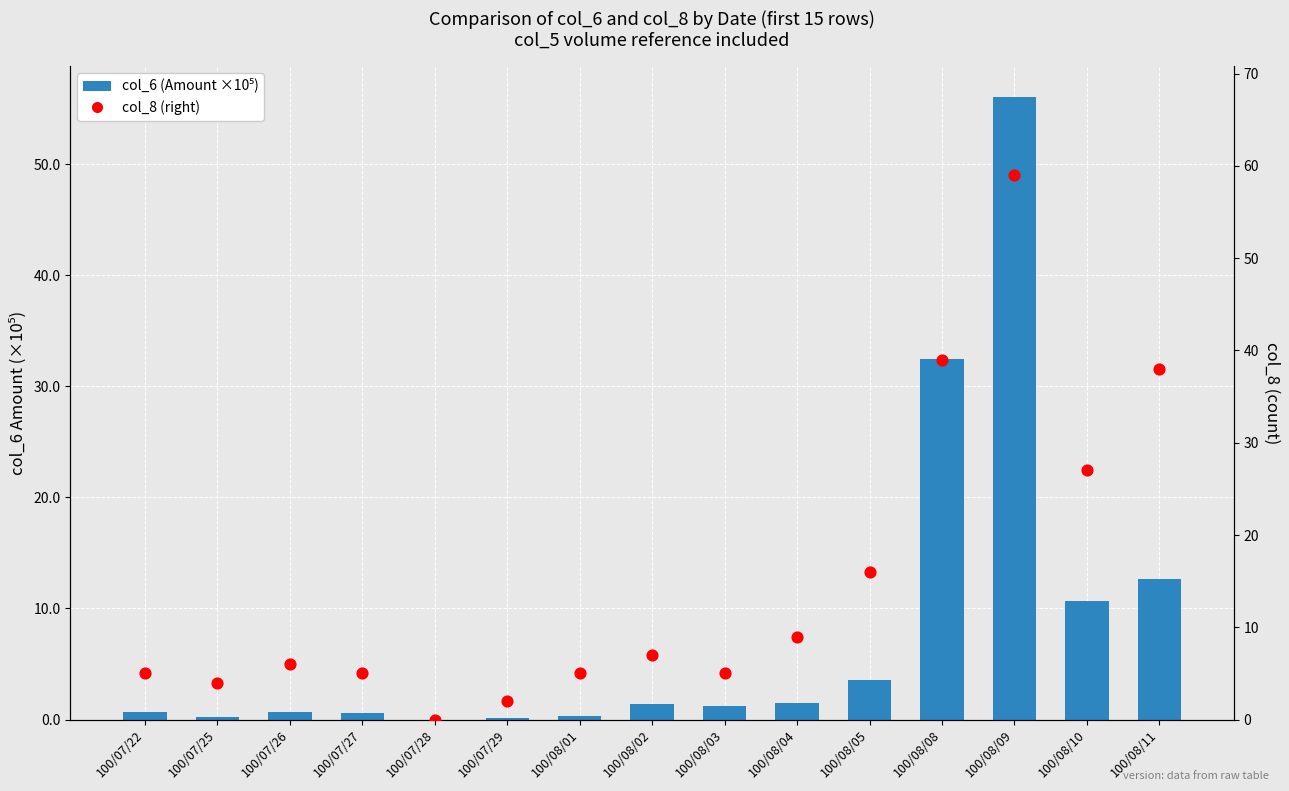

At how many categories does at least one series exceed 41?

1